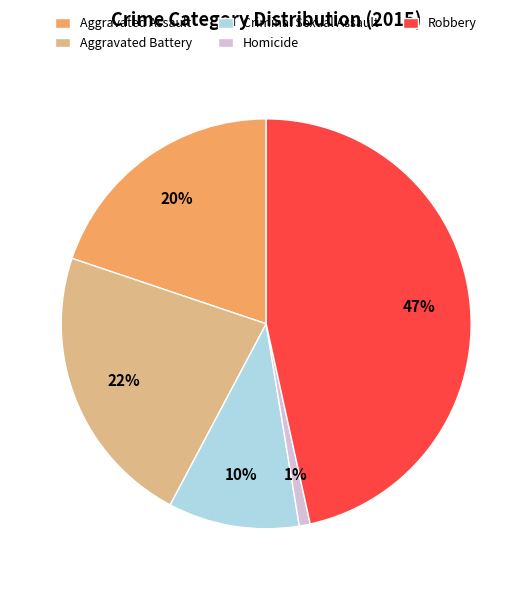

What percentage is the Homicide slice, to the nearest percent?

1%